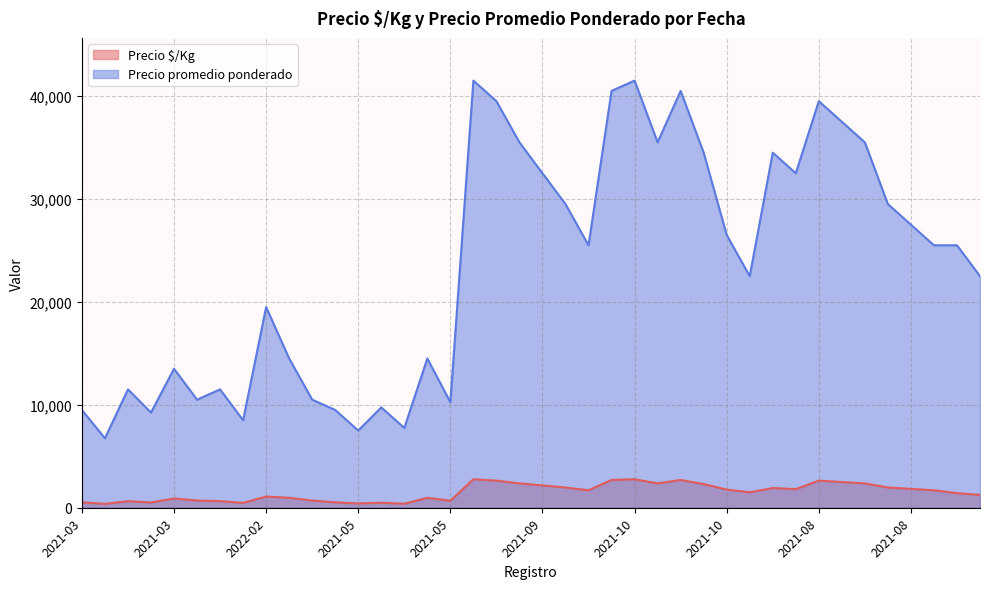

What is the average value of the Precio promedio ponderado series?

23506